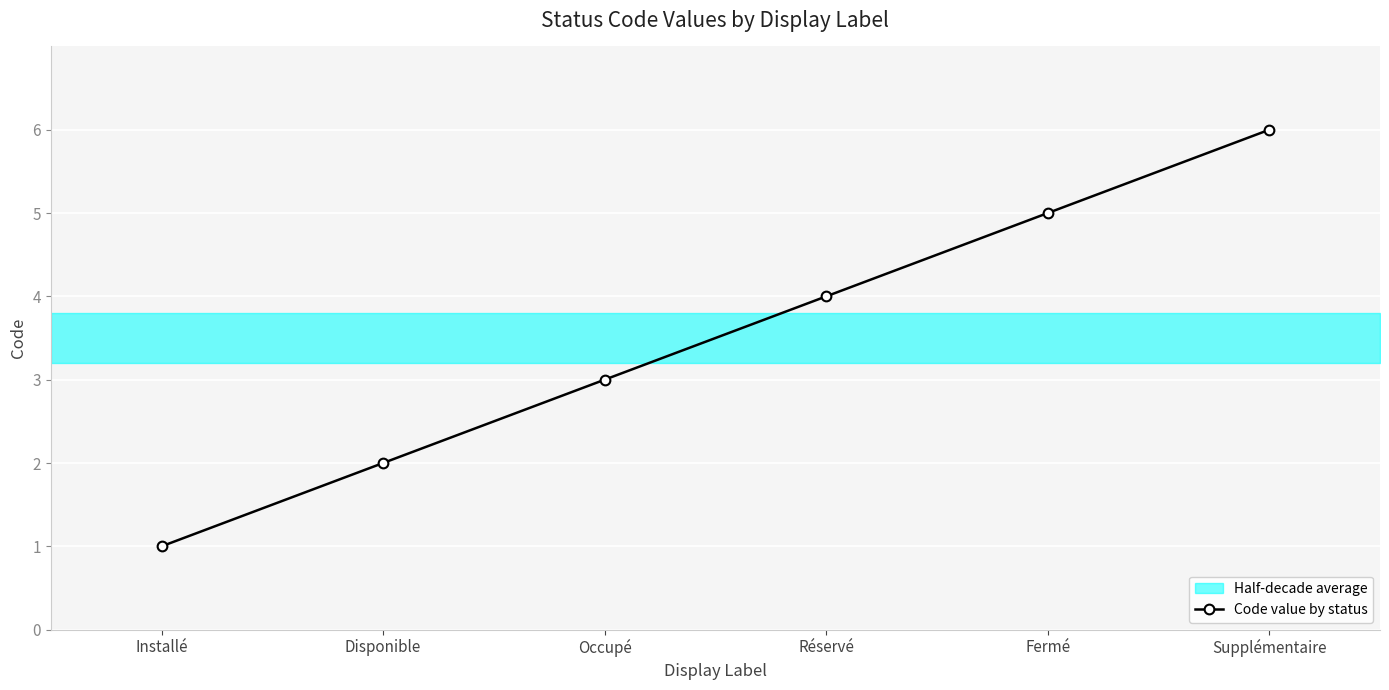

Which category has the highest value across all series?

Supplémentaire